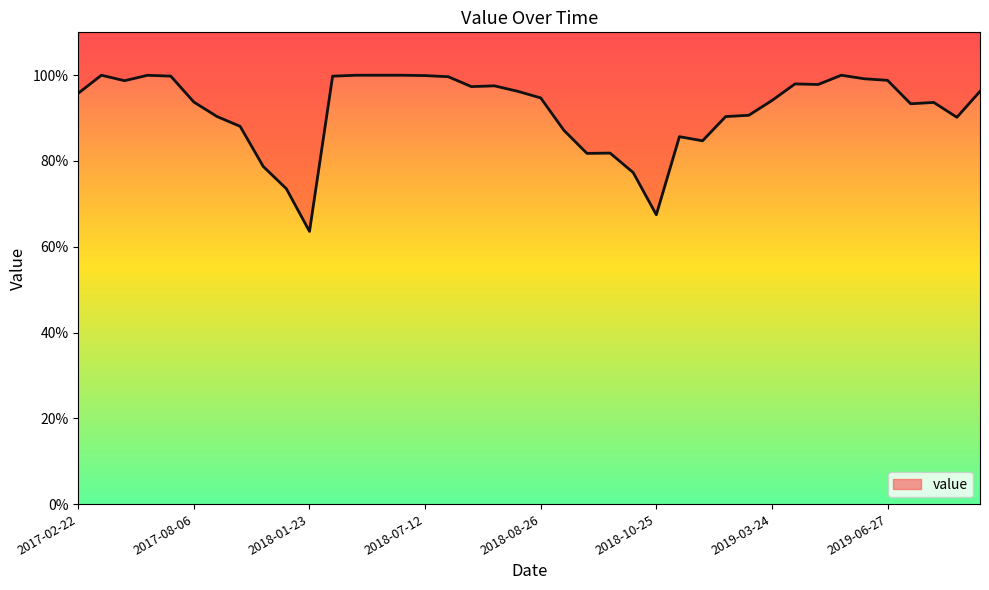

Rank the categories by value from lowest to highest.

2018-01-23, 2018-10-25, 2017-10-15, 2018-10-05, 2017-10-05, 2018-09-20, 2018-09-25, 2019-01-03, 2018-12-29, 2018-09-10, 2017-08-26, 2019-08-06, 2019-02-17, 2017-08-21, 2019-02-27, 2019-07-22, 2019-08-01, 2017-08-06, 2019-03-24, 2018-08-26, 2017-02-22, 2020-02-12, 2018-08-21, 2018-08-11, 2018-08-16, 2019-04-18, 2019-04-13, 2017-06-12, 2019-06-27, 2019-06-17, 2018-07-27, 2018-04-18, 2017-07-17, 2018-07-12, 2017-07-07, 2018-06-22, 2017-04-23, 2018-06-27, 2018-07-02, 2019-05-23